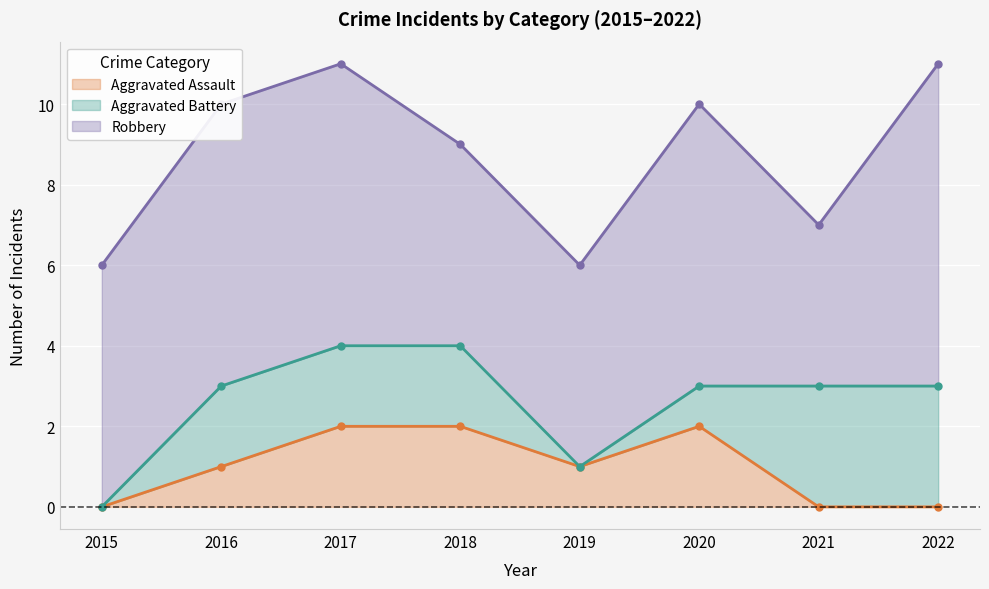

Rank the series at 2020 from lowest to highest value.

Aggravated Battery, Aggravated Assault, Robbery